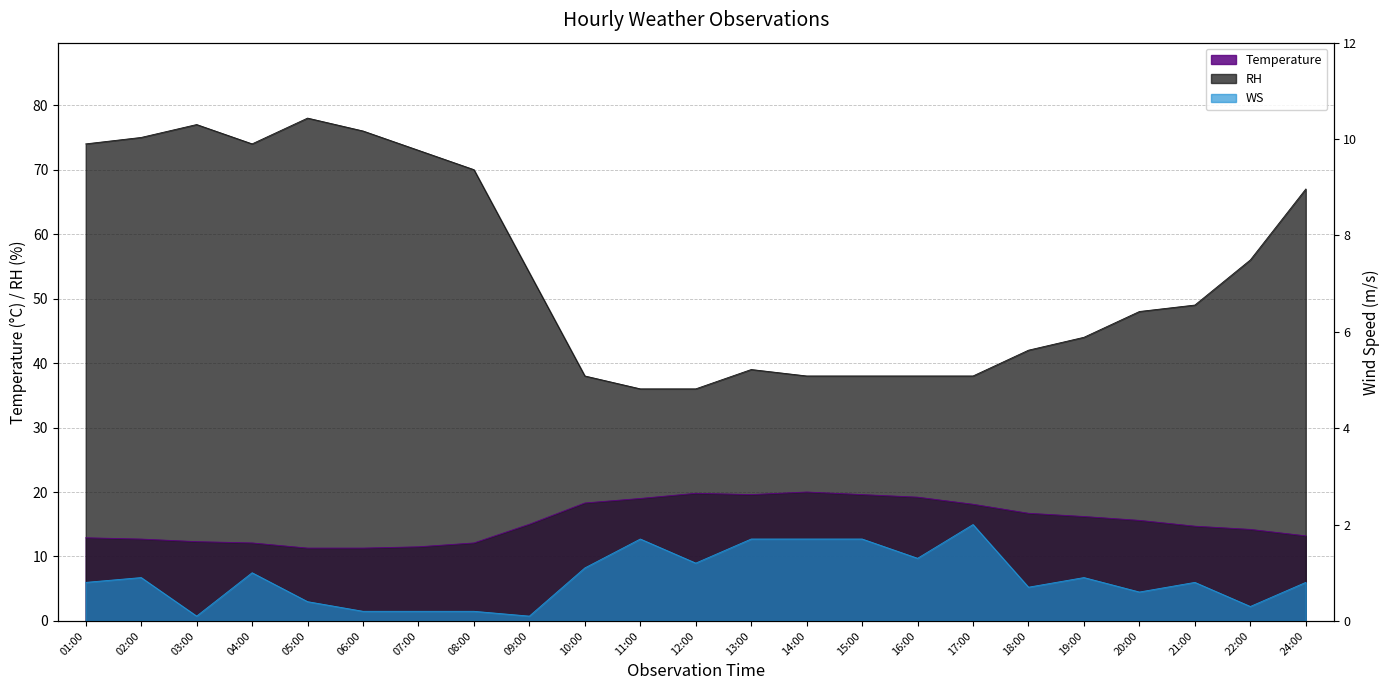

What is the label of the 4th point from the left?

04:00